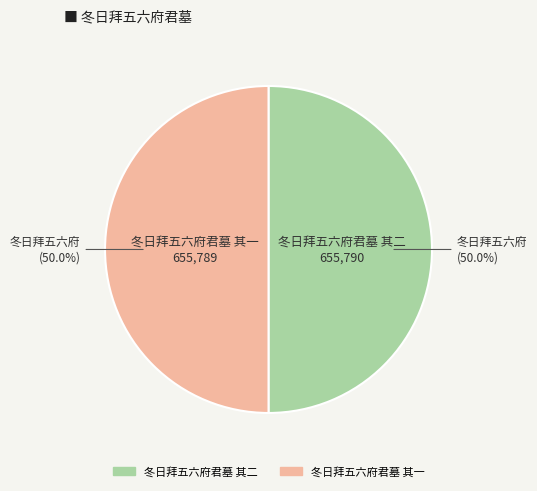

What is the ratio of the value at 冬日拜五六府君墓 其一 to the value at 冬日拜五六府君墓 其二?

1.0